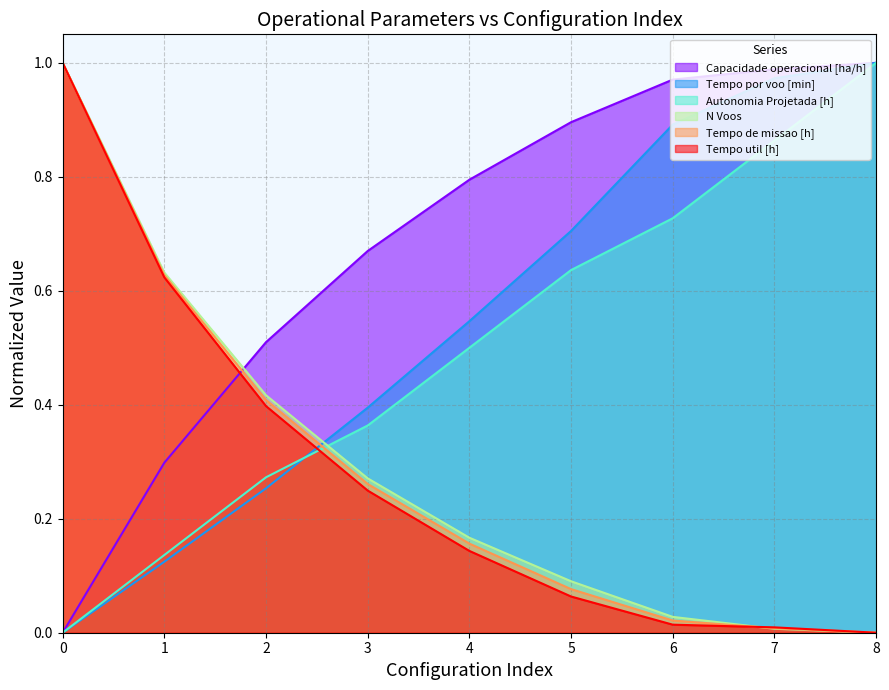

What is the average value of the Autonomia Projetada [h] series?

0.5